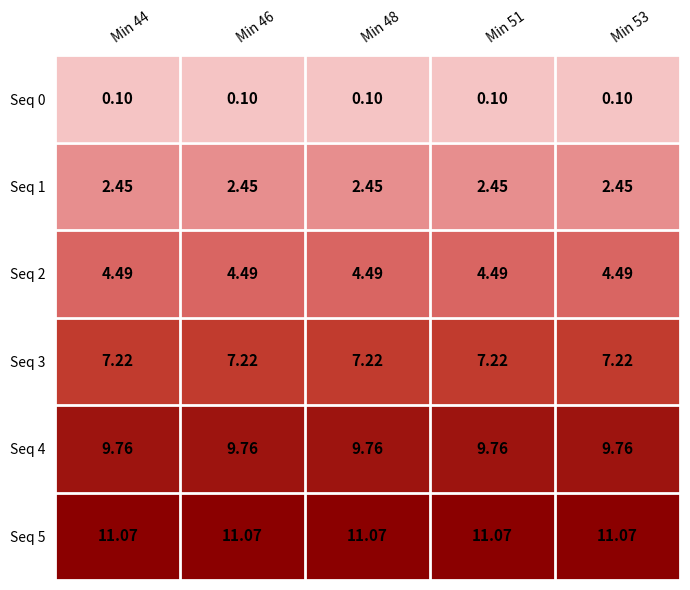

Is the value of Seq 0 at Min 44 greater than the value of Seq 4 at Min 53?

No